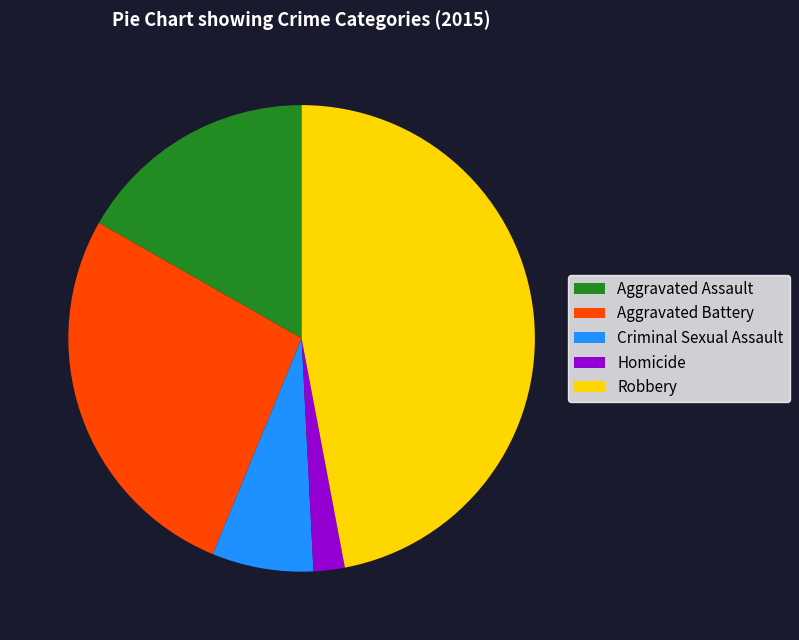

Approximately how many times larger is the value at Aggravated Battery compared to Robbery?

0.6